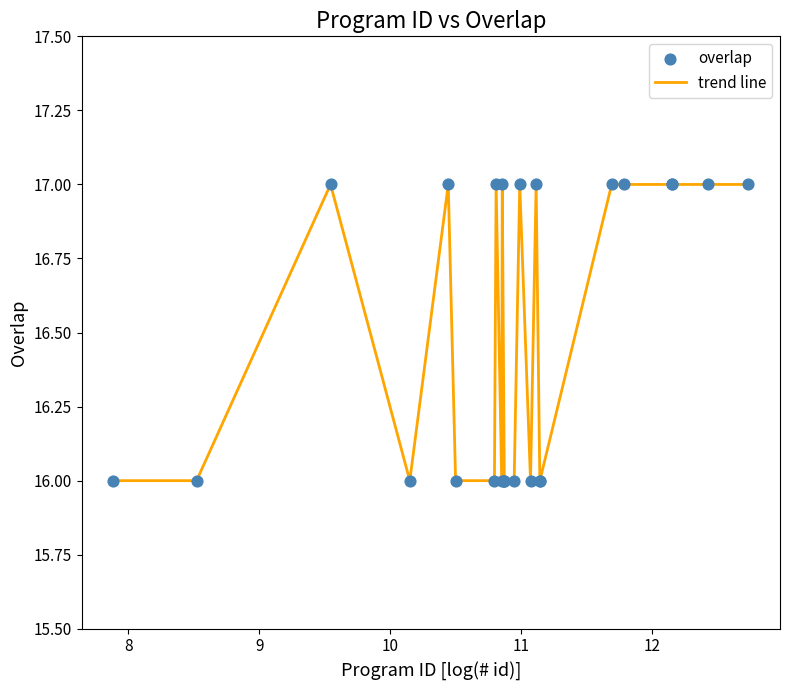

What is the smallest value displayed?

16